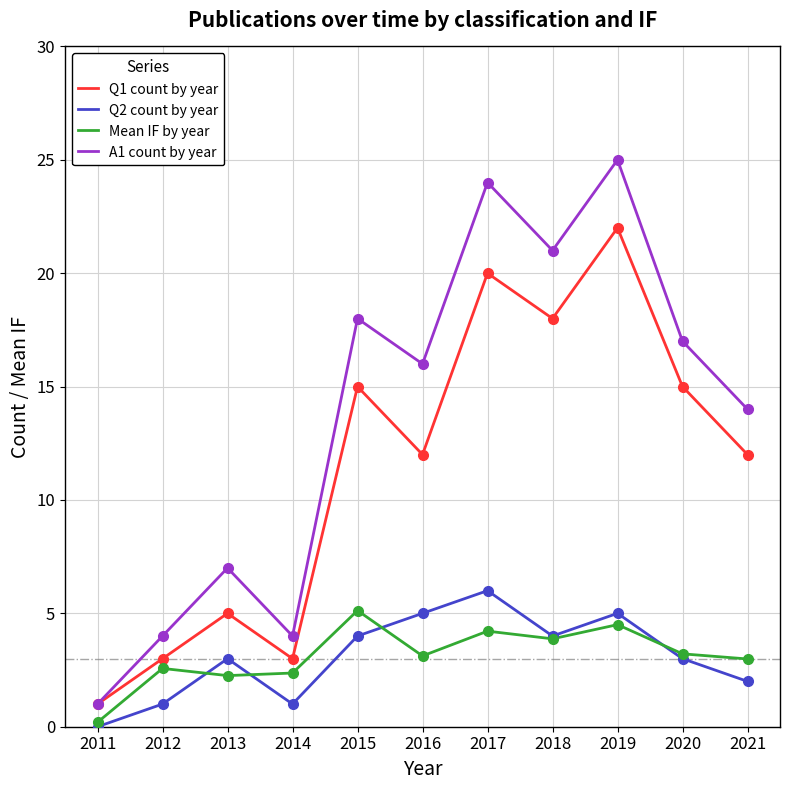

Which series has the largest range (max minus min)?

A1 count by year